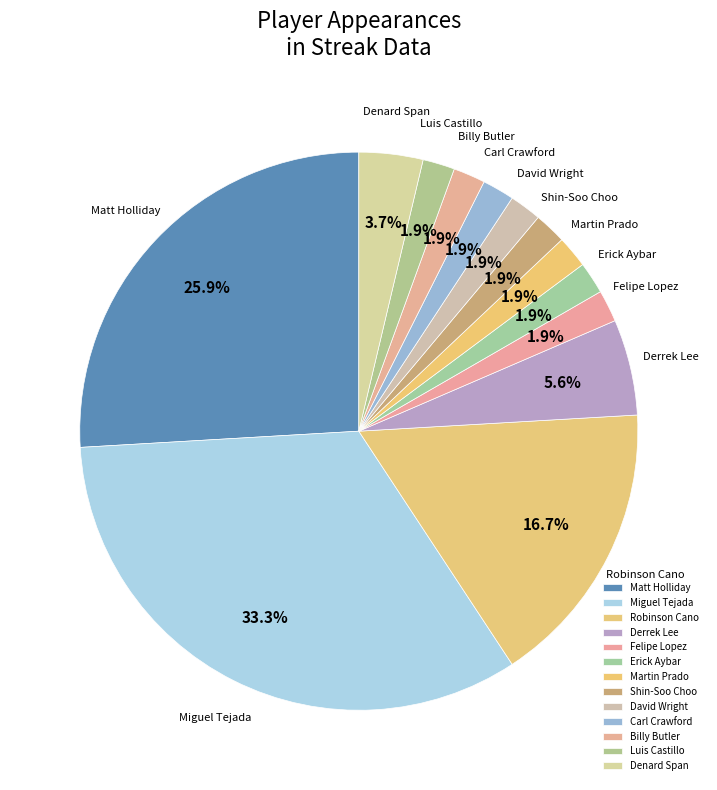

Which category has the biggest portion of the pie?

Miguel Tejada